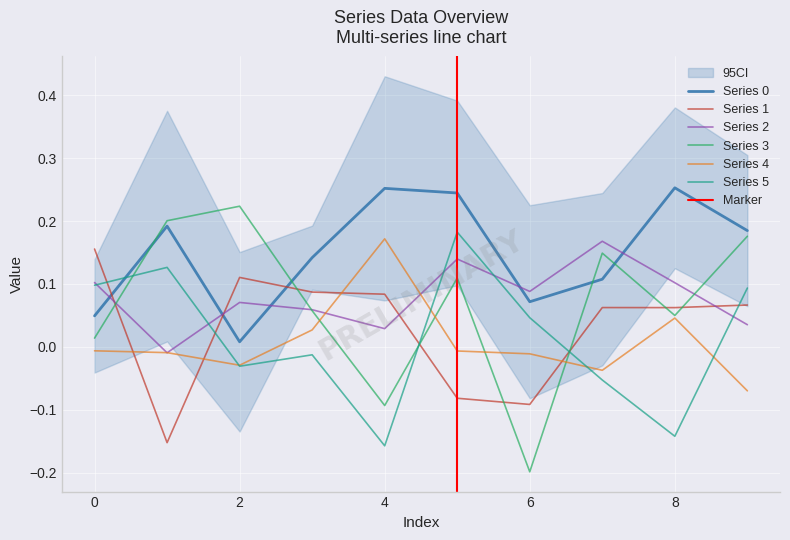

What is the difference between the 0 values at 3 and 0?

0.1